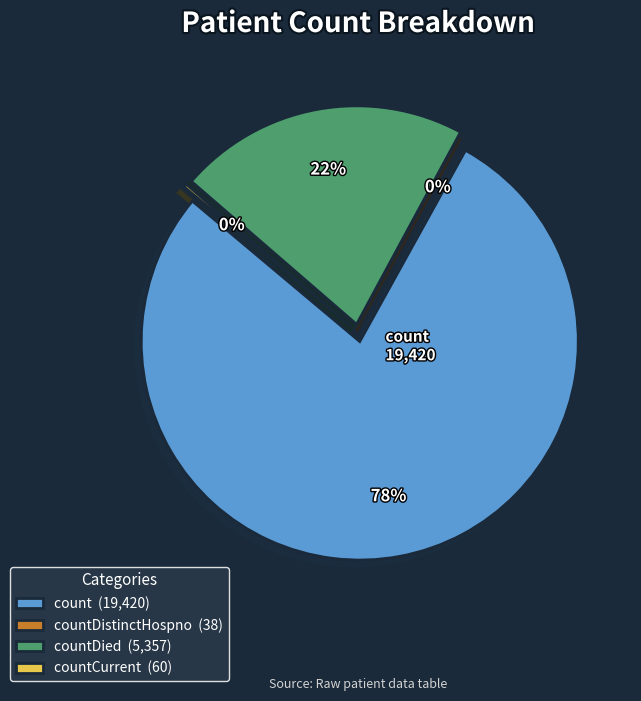

Do countDied and count together represent more than half of the pie?

Yes